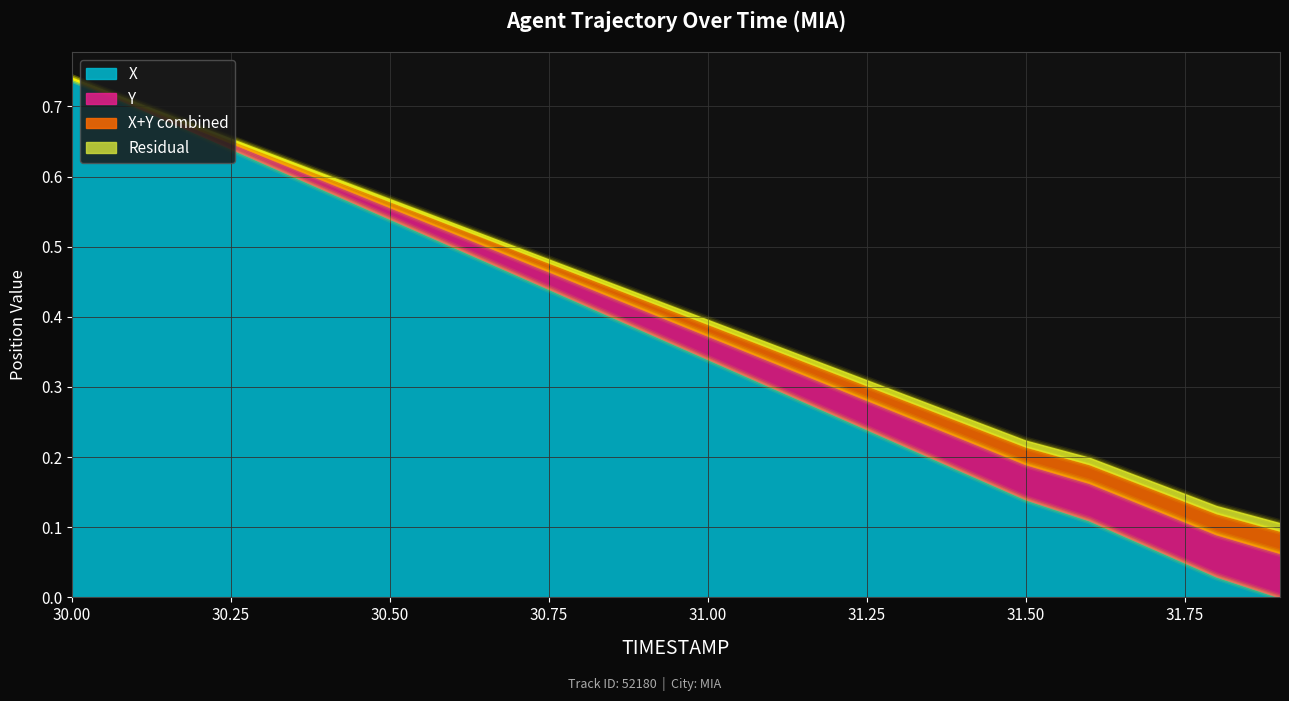

Does the chart display data point markers on the line(s)?

No